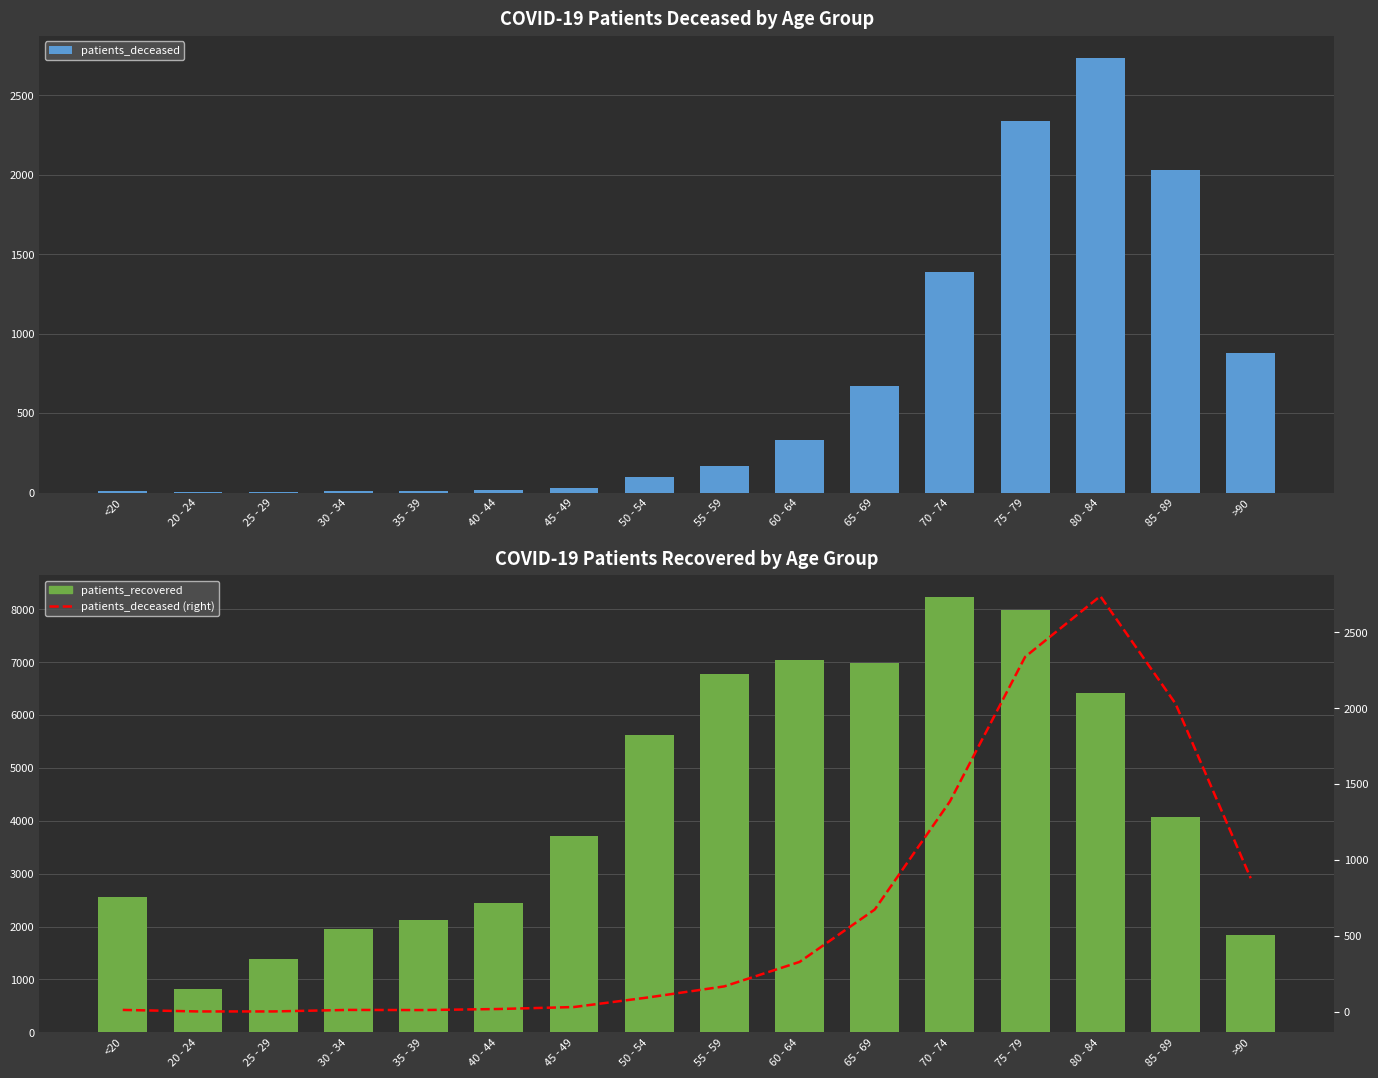

How many groups of bars are there?

16